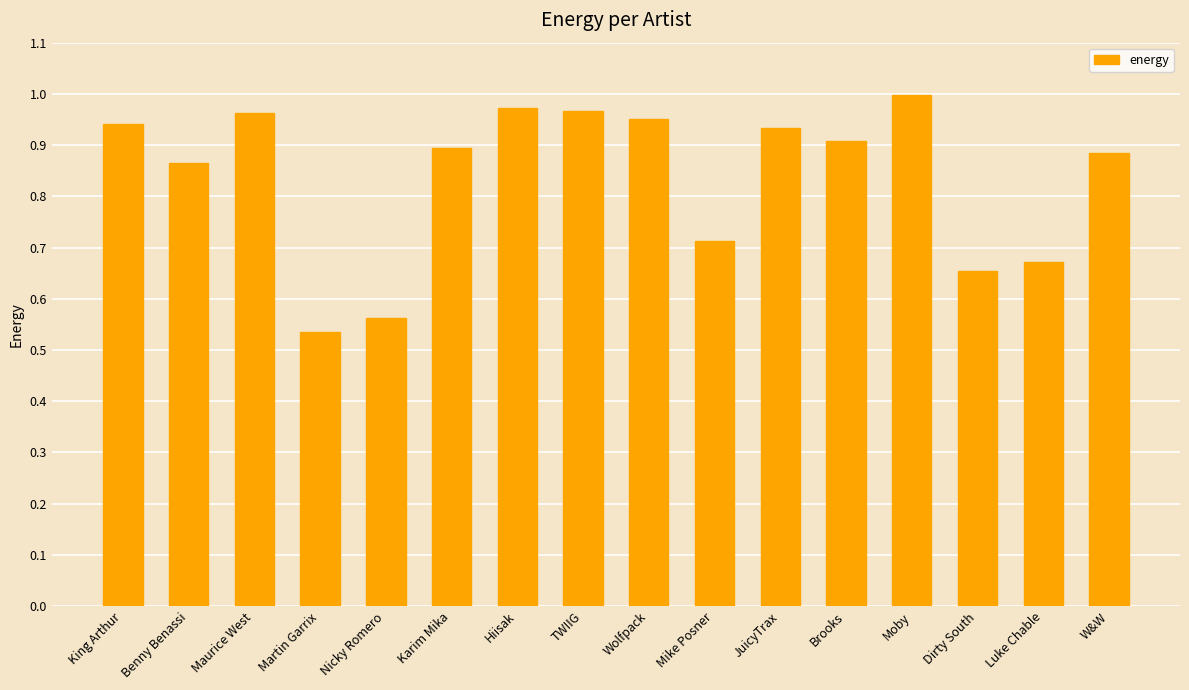

True or false: the data shows 1.5 at W&W.

False